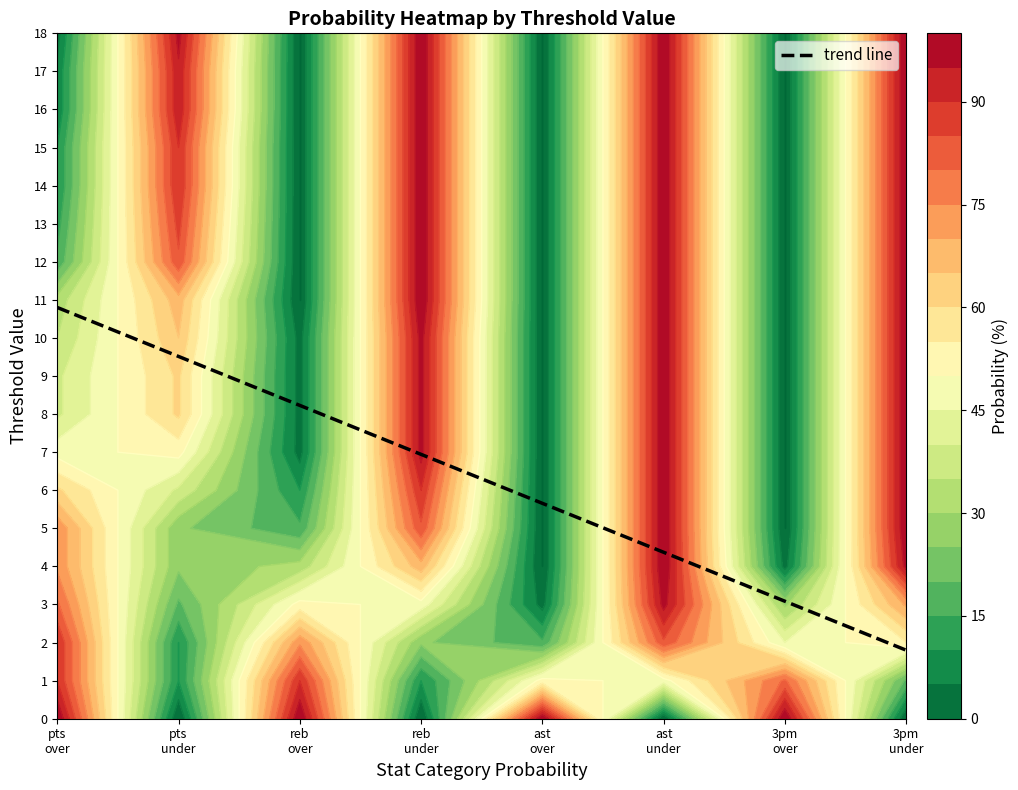

The value of 3pm prob over at 13 is 0. True or false?

True